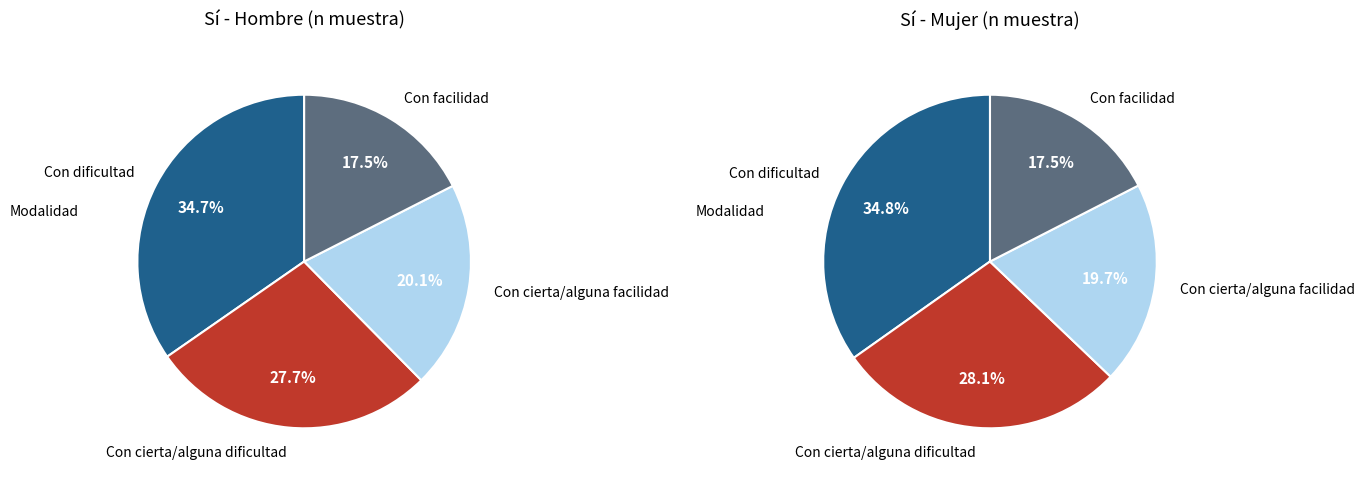

How many slices are in this pie chart?

4